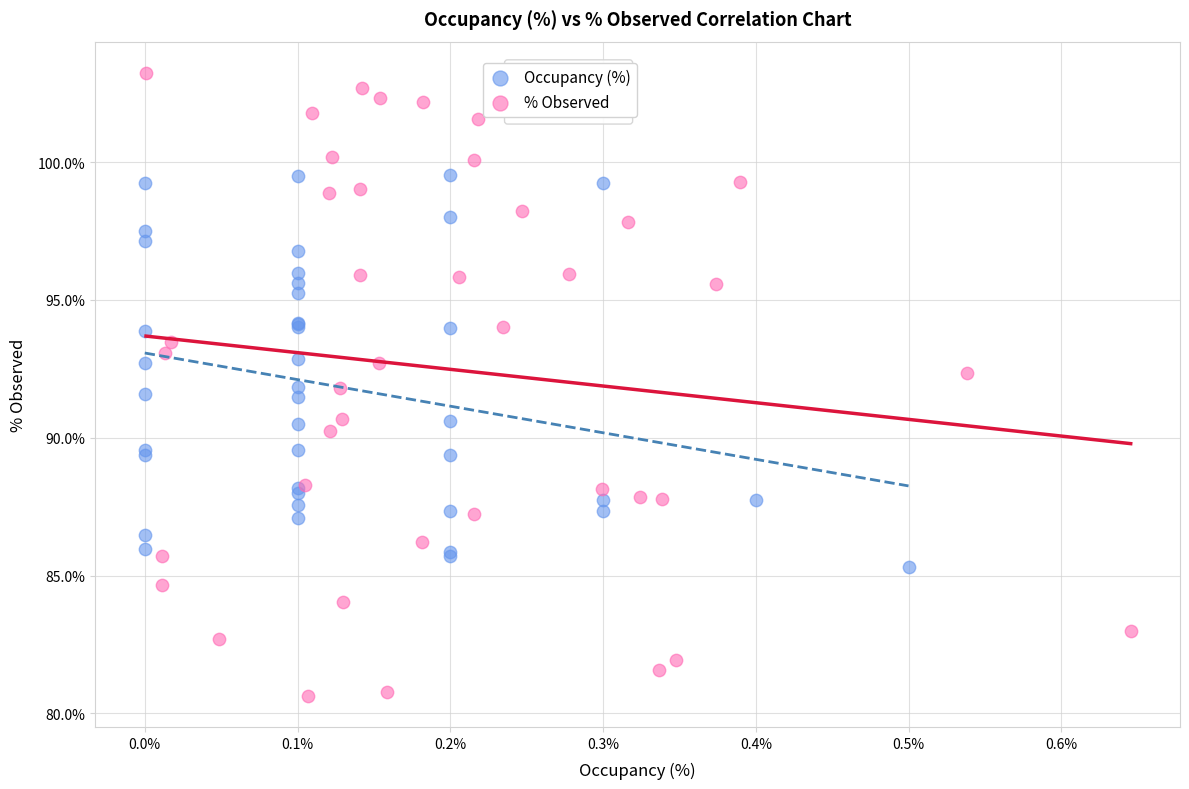

What are all the series names shown in the legend?

Occupancy (%), % Observed